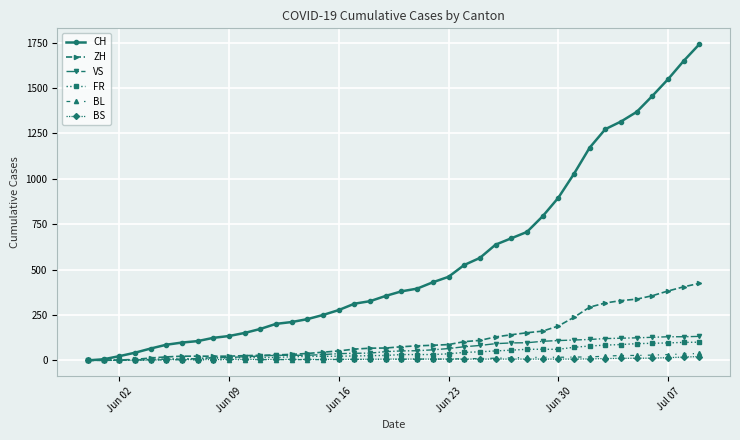

What is the greatest value displayed?

1741